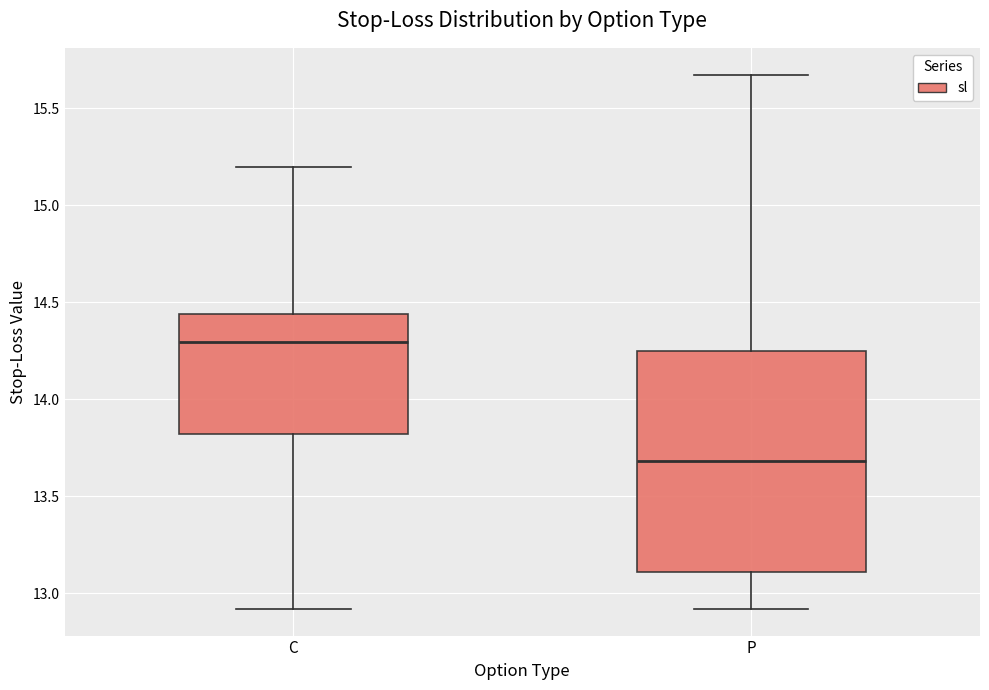

Reading left to right, read every box against the y-axis: the position of its median line, the range the box covers, and the ends of its whiskers. The values are not printed on the chart, so give them approximately, as read against the axis.

C: median 14.30, box 13.80 to 14.45, whiskers 12.90 to 15.20
P: median 13.70, box 13.10 to 14.25, whiskers 12.90 to 15.70